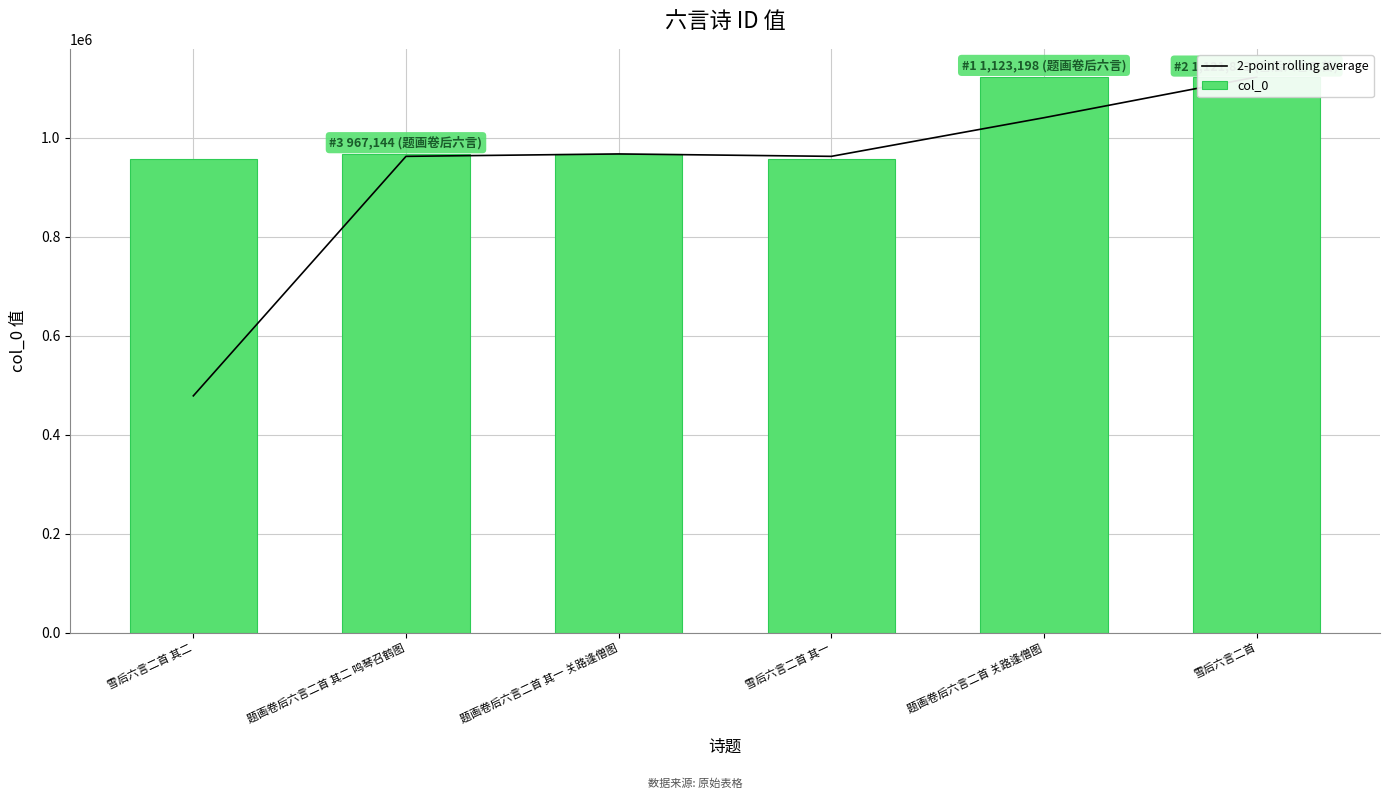

What is the difference between the col_0 values at 雪后六言二首 其二 and 题画卷后六言二首 其一 关路逢僧图?

9752